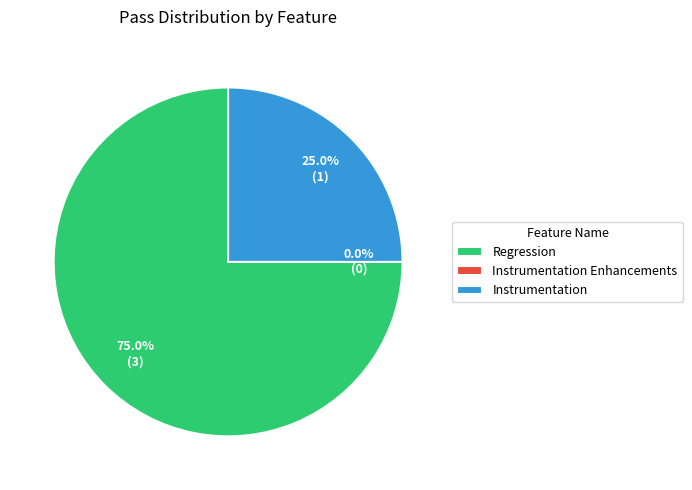

Count the number of slices in the pie.

3